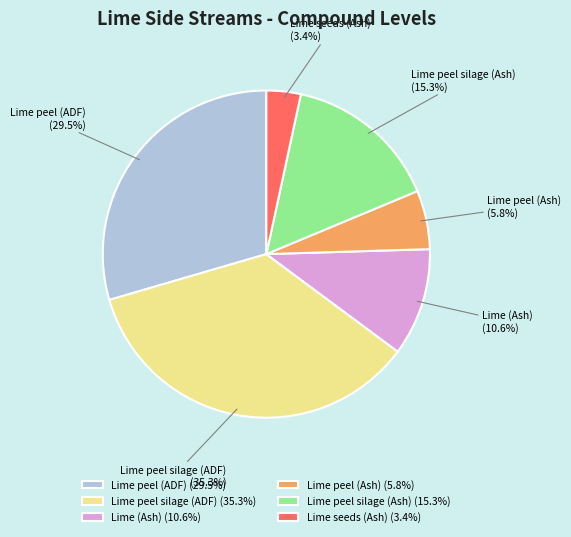

The Lime peel (Ash) slice represents 1% of the pie. True or false?

False